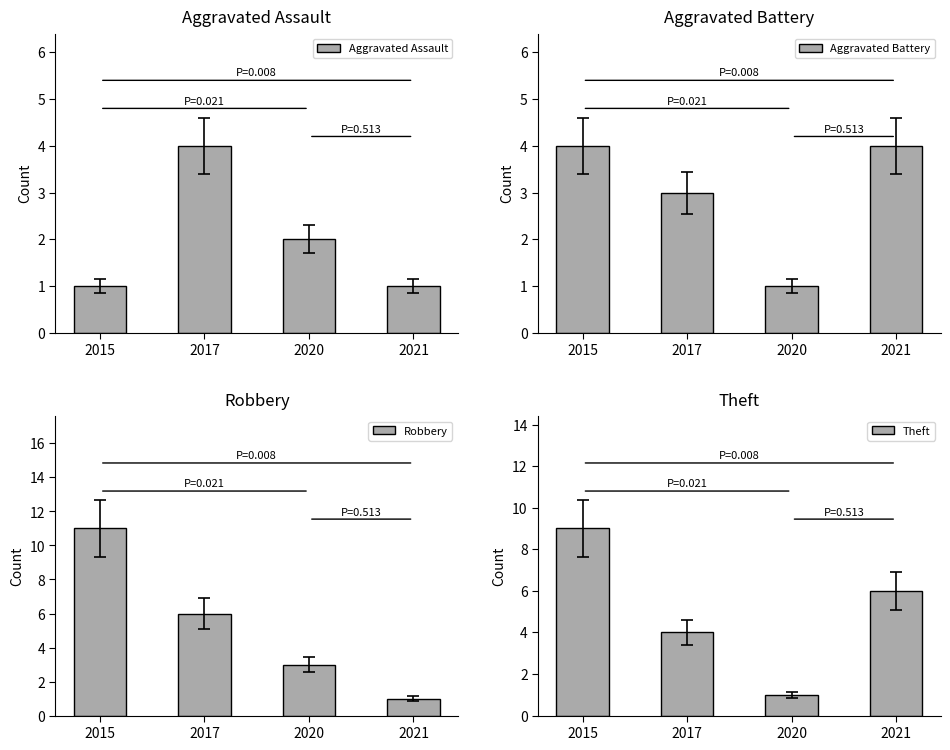

Is the value of Theft at 2017 greater than the value of Aggravated Battery at 2015?

No